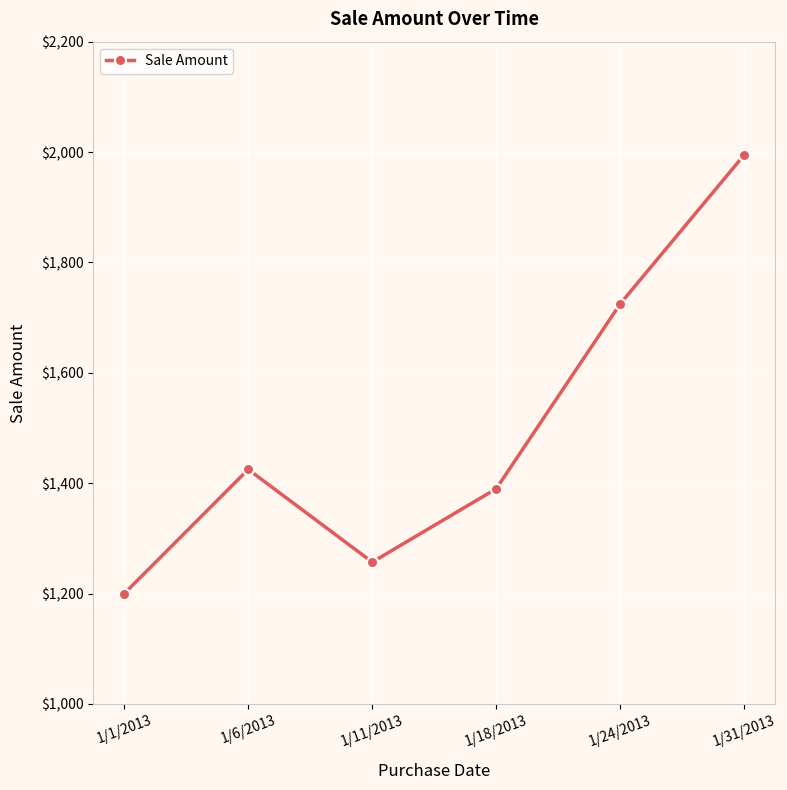

Where is the first local minimum?

1/11/2013